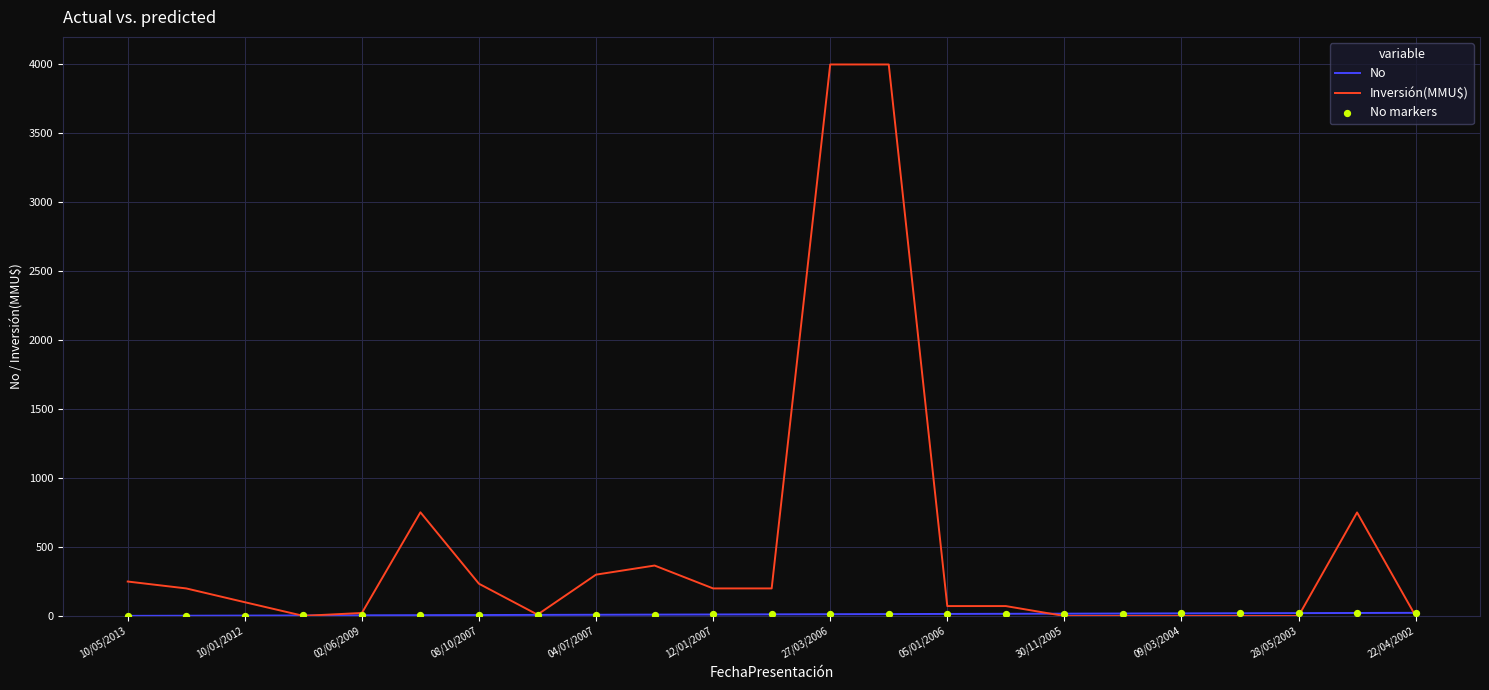

Which series has the largest range (max minus min)?

Inversión(MMU$)